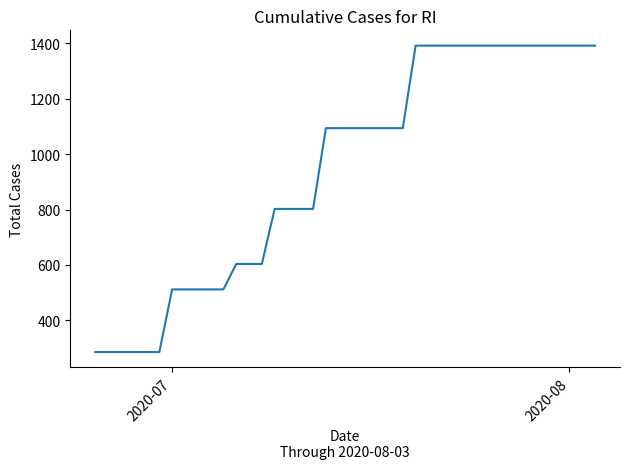

What is the sum of all values?

37827.5